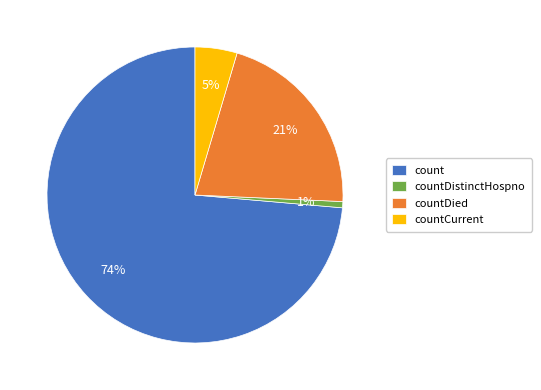

Is the sum of countDied and countCurrent greater than half?

No